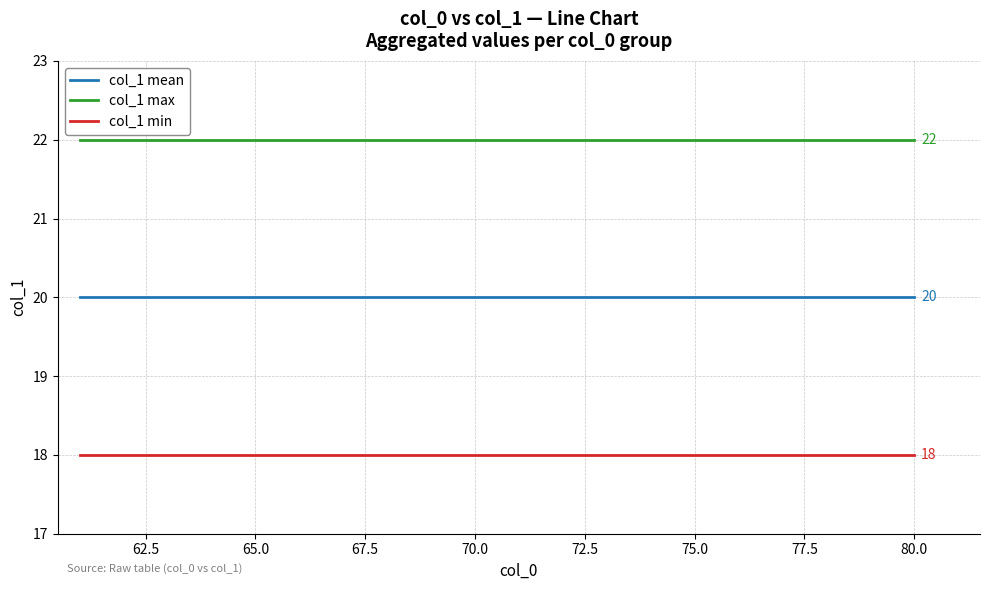

True or false: col_1 min and col_1 max intersect in this chart.

False